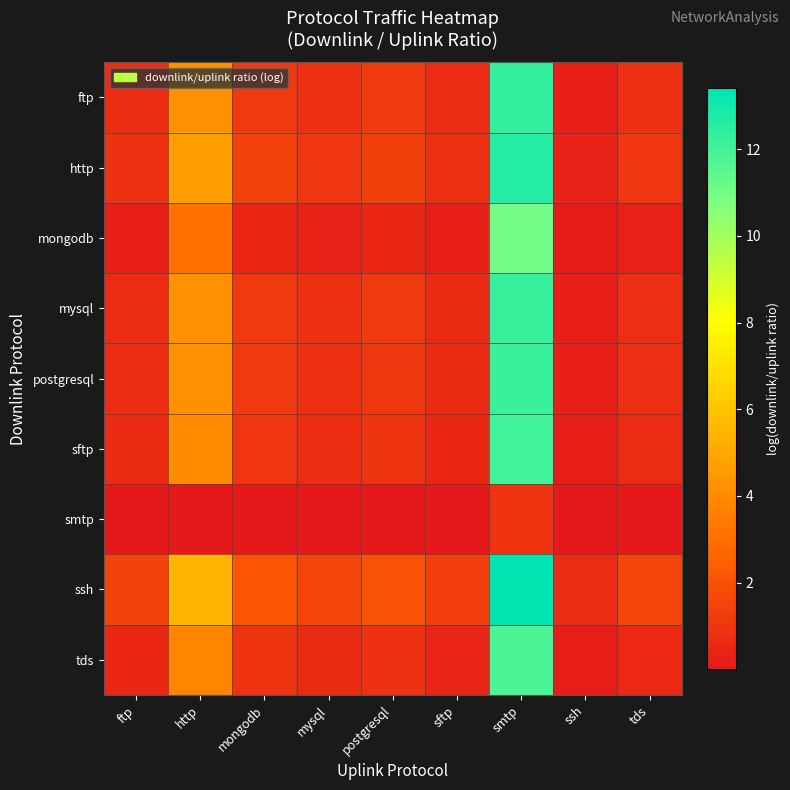

Reading left to right, extract all data points from this chart.

ftp: ftp=0.7	http=4.2	mongodb=1.2	mysql=0.8	postgresql=1.1	sftp=0.6	smtp=12.3	ssh=0.2	tds=0.8
http: ftp=0.9	http=4.6	mongodb=1.5	mysql=1.0	postgresql=1.4	sftp=0.8	smtp=12.6	ssh=0.3	tds=1.0
mongodb: ftp=0.3	http=3.1	mongodb=0.5	mysql=0.3	postgresql=0.5	sftp=0.2	smtp=11.0	ssh=0.1	tds=0.3
mysql: ftp=0.7	http=4.2	mongodb=1.2	mysql=0.8	postgresql=1.1	sftp=0.6	smtp=12.2	ssh=0.2	tds=0.8
postgresql: ftp=0.7	http=4.2	mongodb=1.2	mysql=0.8	postgresql=1.1	sftp=0.6	smtp=12.2	ssh=0.2	tds=0.8
sftp: ftp=0.6	http=4.0	mongodb=1.0	mysql=0.7	postgresql=1.0	sftp=0.5	smtp=12.0	ssh=0.2	tds=0.7
smtp: ftp=0.0	http=0.0	mongodb=0.0	mysql=0.0	postgresql=0.0	sftp=0.0	smtp=1.0	ssh=0.0	tds=0.0
ssh: ftp=1.4	http=5.4	mongodb=2.1	mysql=1.6	postgresql=2.0	sftp=1.3	smtp=13.4	ssh=0.6	tds=1.6
tds: ftp=0.5	http=3.8	mongodb=0.9	mysql=0.6	postgresql=0.8	sftp=0.4	smtp=11.8	ssh=0.2	tds=0.6